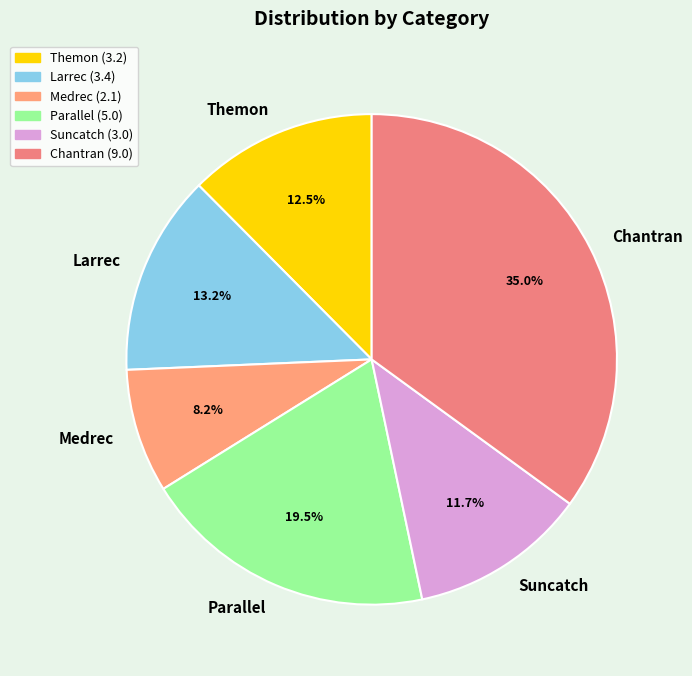

Count the number of slices in the pie.

6